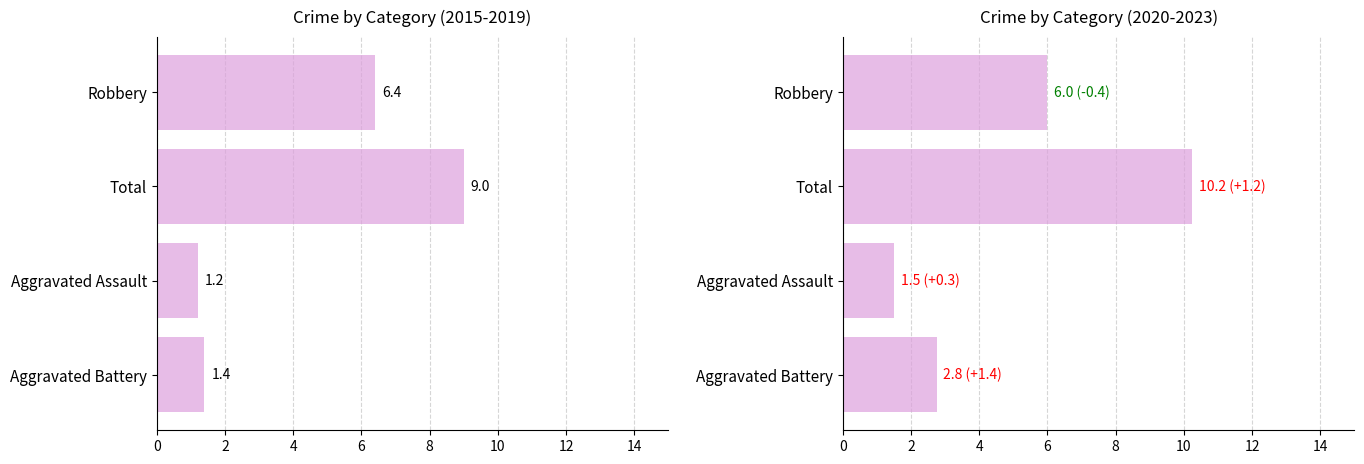

How many values in the Avg 2015-2019 series are below 6?

2